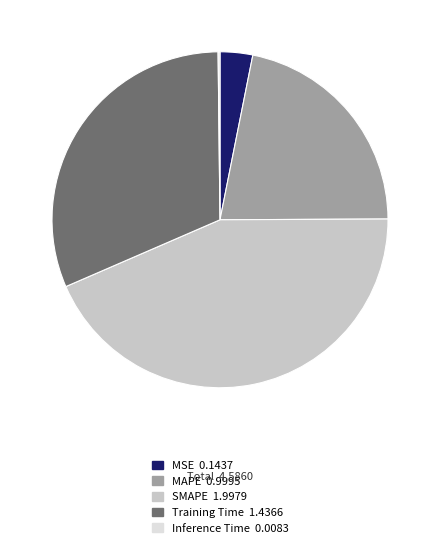

Does any single category account for the majority?

No